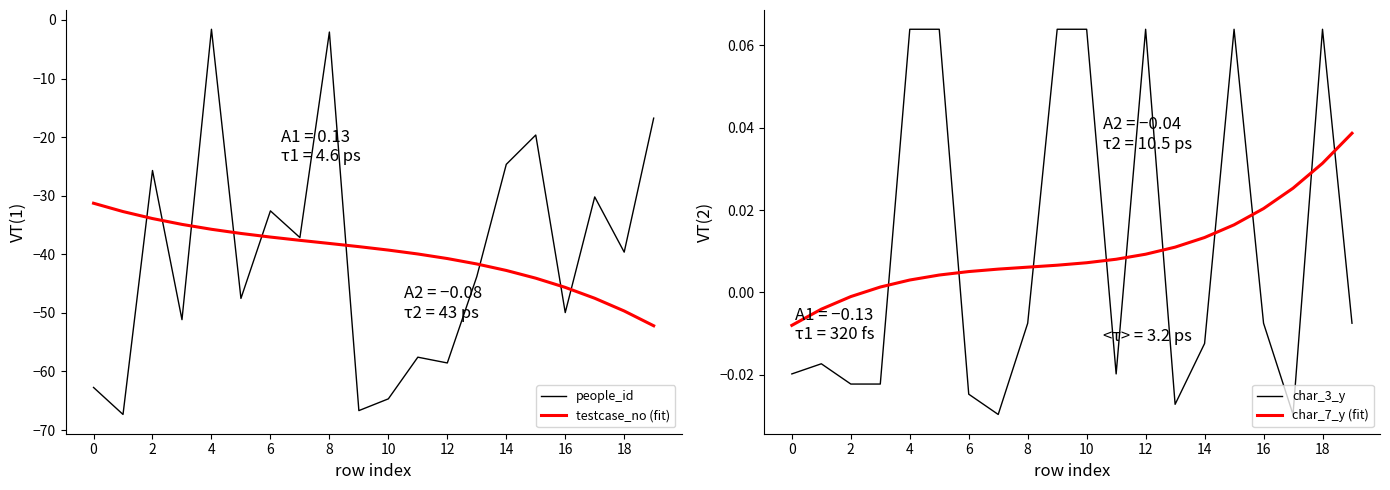

How many times do char_3_y and char_7_y (fit) cross each other?

10